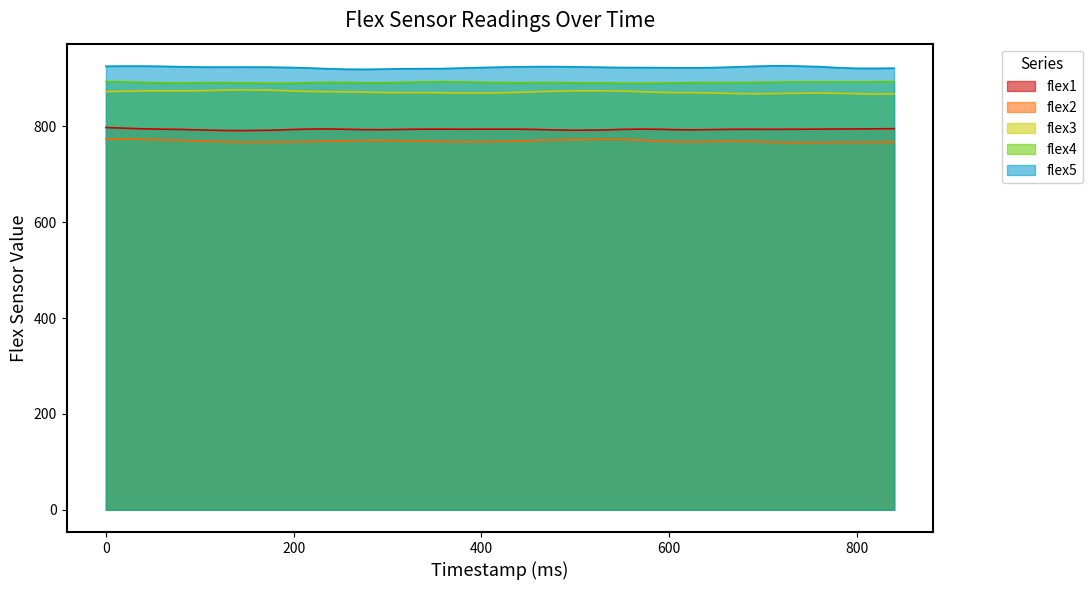

Read the flex1 value at 217.

796